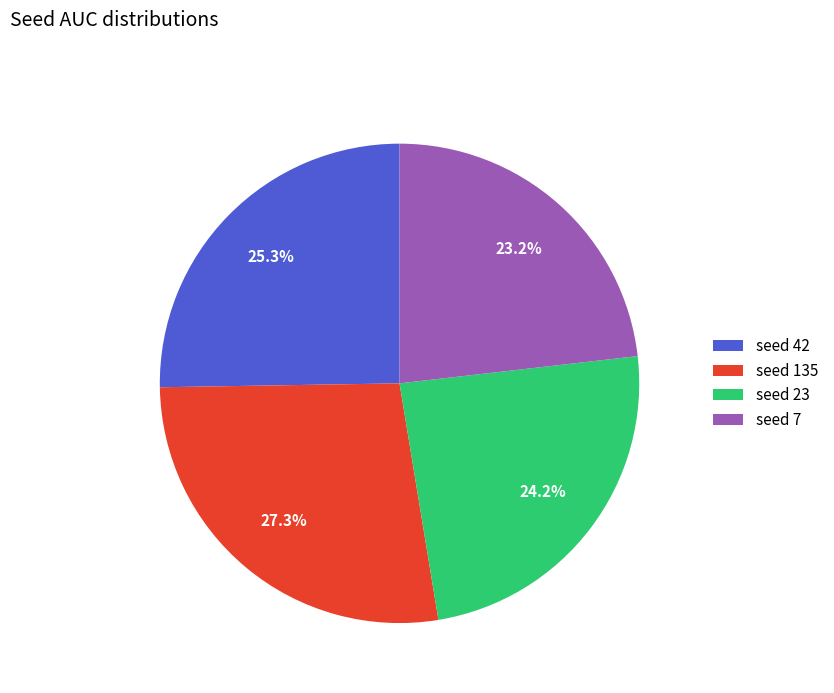

Is there a majority slice in this chart?

No